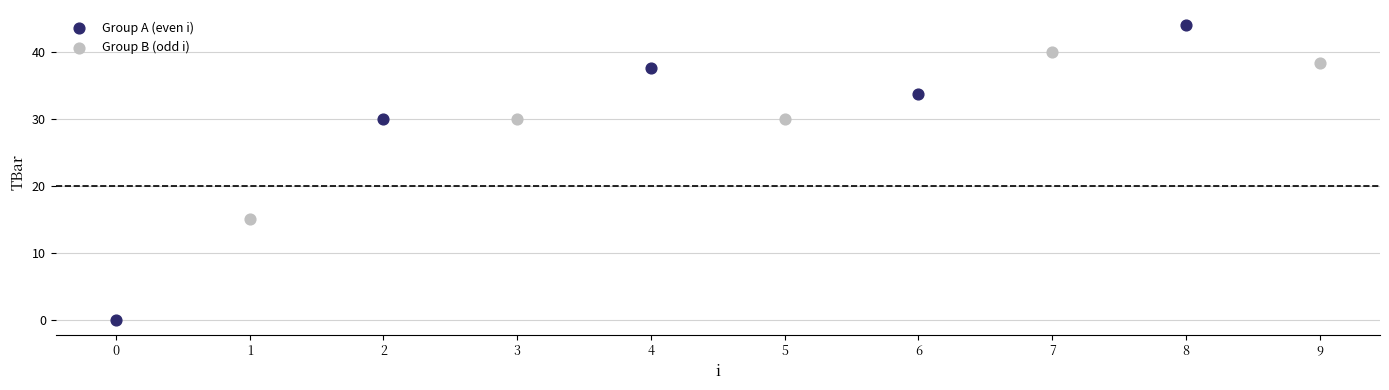

Which series has the widest spread of Y values?

Group A (even i)